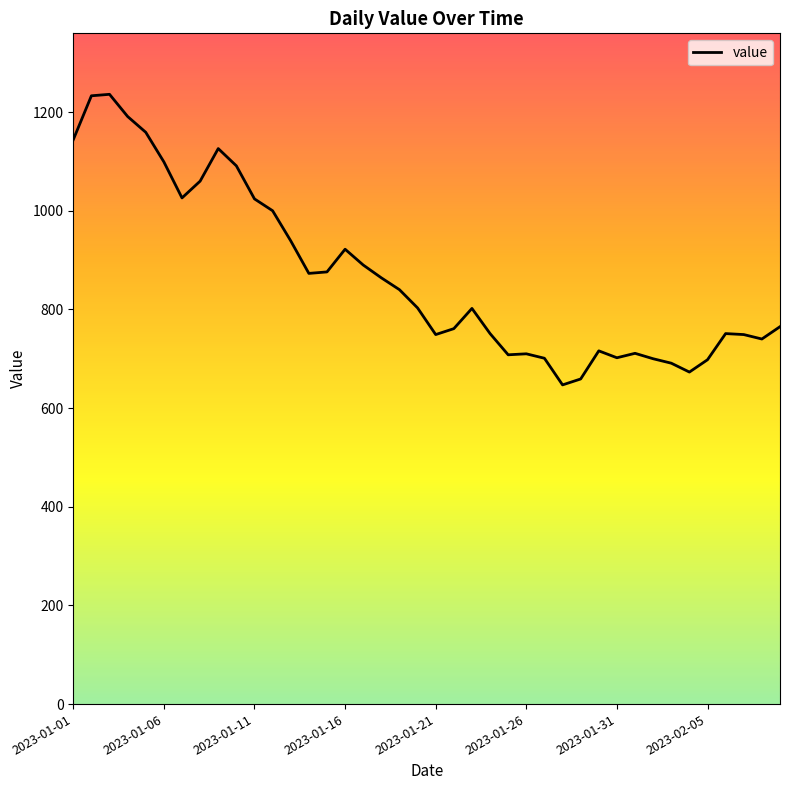

What is the maximum value shown in the chart?

1236